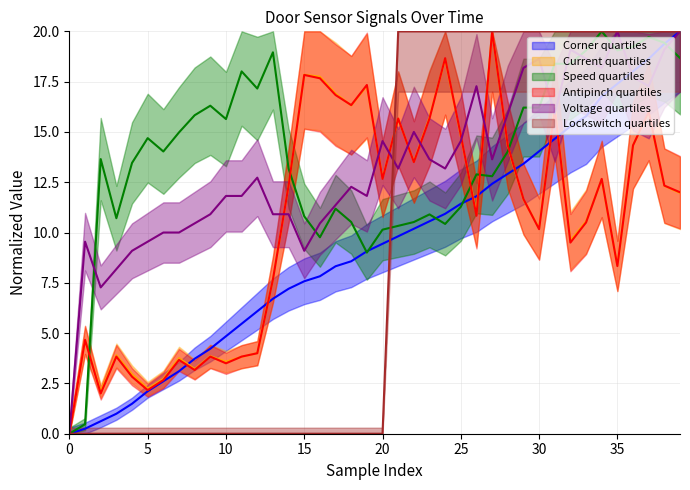

What is the sum of all Voltage values?

531.8